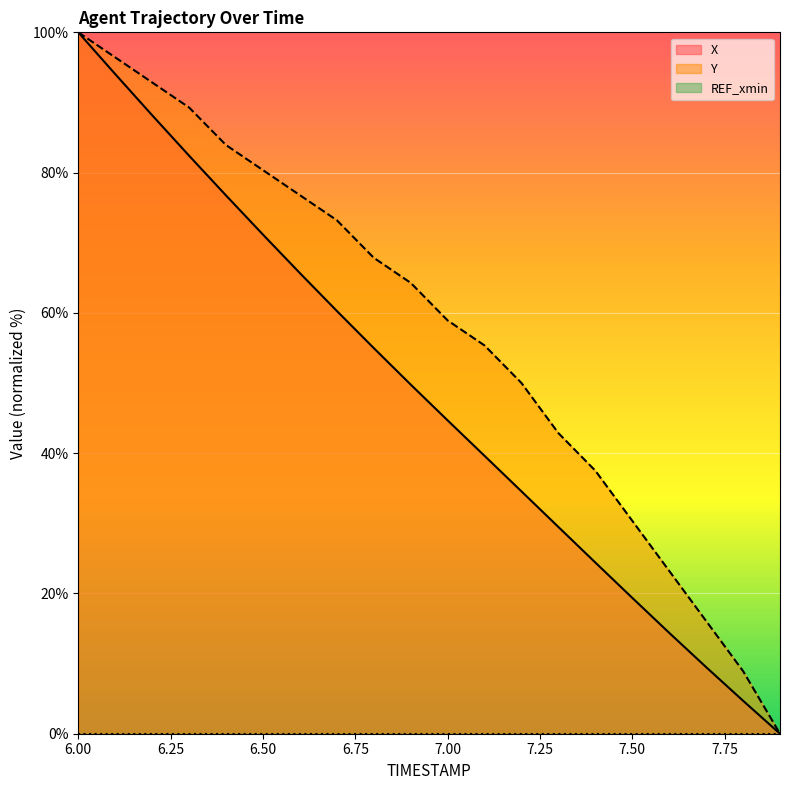

At which category does the chart reach its peak across all series?

6.00